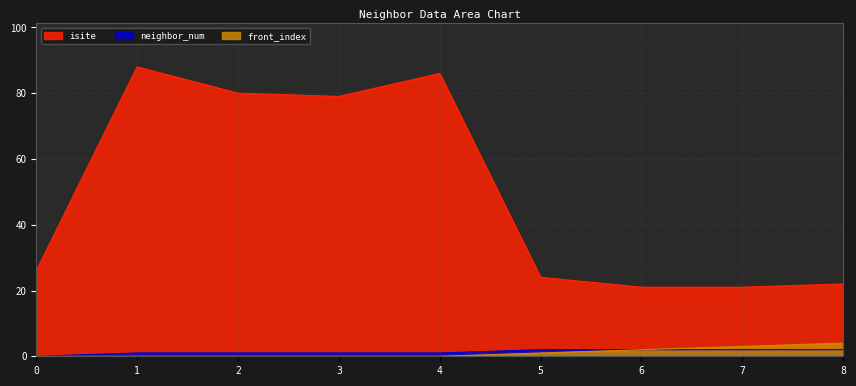

Which series has the largest total across all categories?

isite